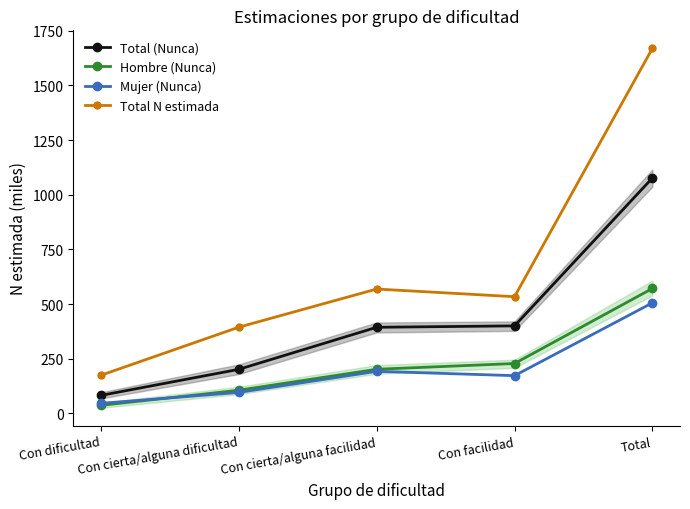

Reading left to right, transcribe all the data shown in this chart.

Total (Nunca): Con dificultad=81.9	Con cierta/alguna dificultad=201.1	Con cierta/alguna facilidad=393.5	Con facilidad=400.0	Total=1076.5
Hombre (Nunca): Con dificultad=36.4	Con cierta/alguna dificultad=105.5	Con cierta/alguna facilidad=201.4	Con facilidad=227.8	Total=571.1
Mujer (Nunca): Con dificultad=45.5	Con cierta/alguna dificultad=95.6	Con cierta/alguna facilidad=192.1	Con facilidad=172.2	Total=505.4
Total N estimada: Con dificultad=173.9	Con cierta/alguna dificultad=393.9	Con cierta/alguna facilidad=568.5	Con facilidad=533.3	Total=1669.6